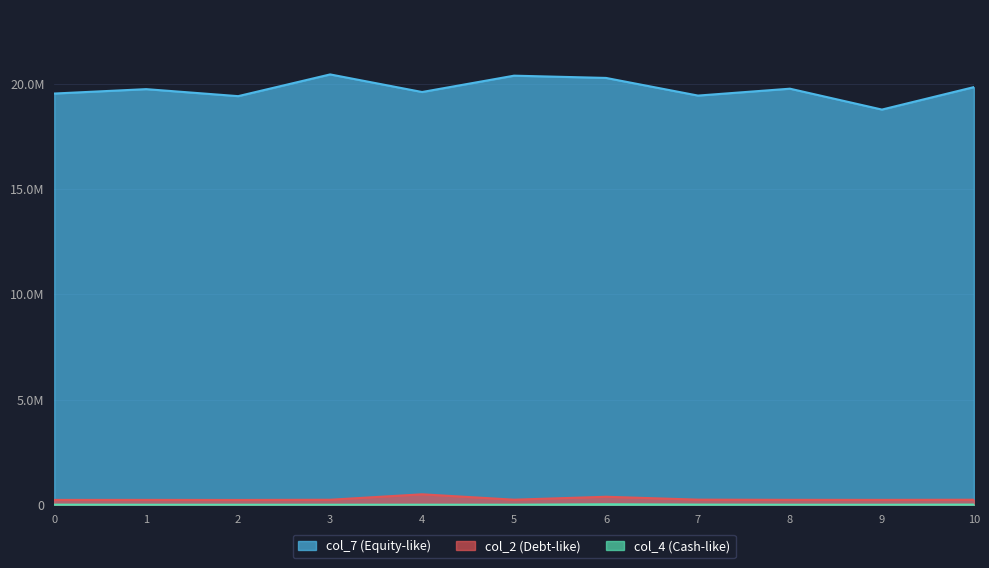

What is the difference between the highest and lowest values at 0?

19516166